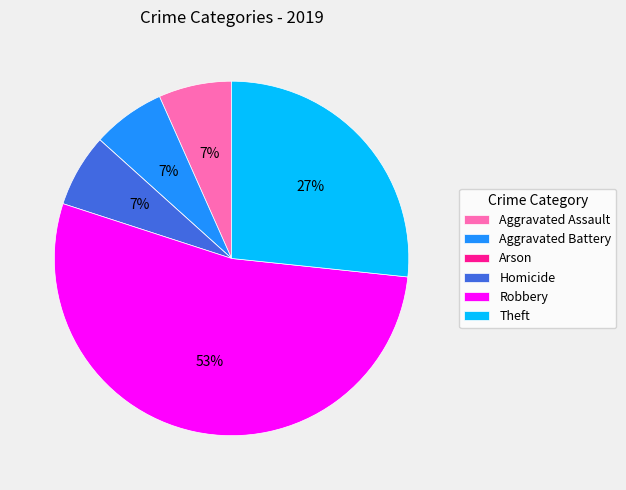

What is the largest slice in the pie chart?

Robbery